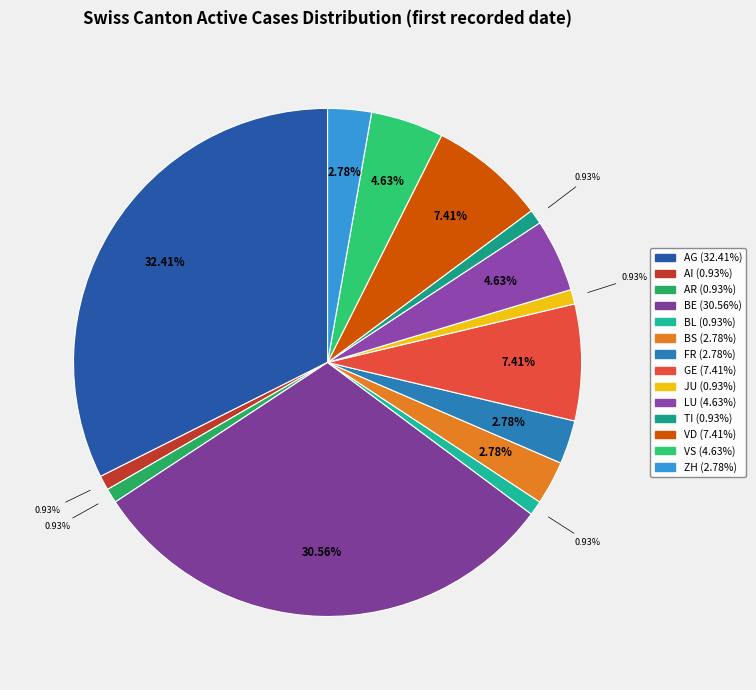

To the nearest percent, what is the difference between the largest and smallest slice percentages?

31%